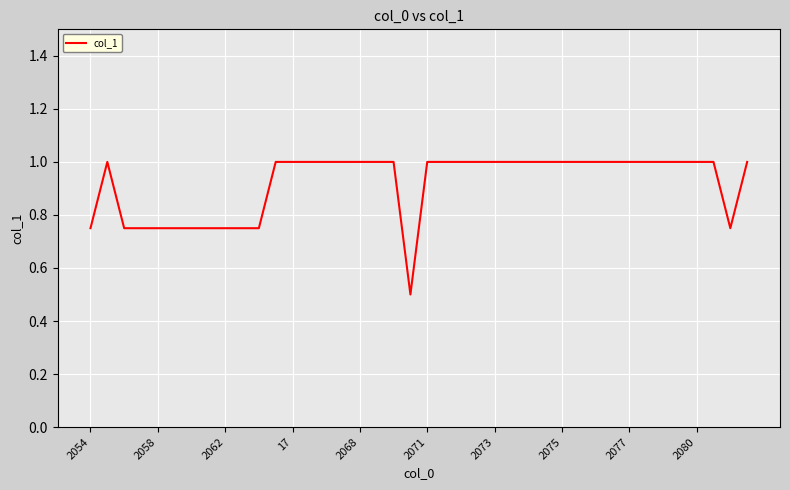

What is the maximum value shown in the chart?

1.0